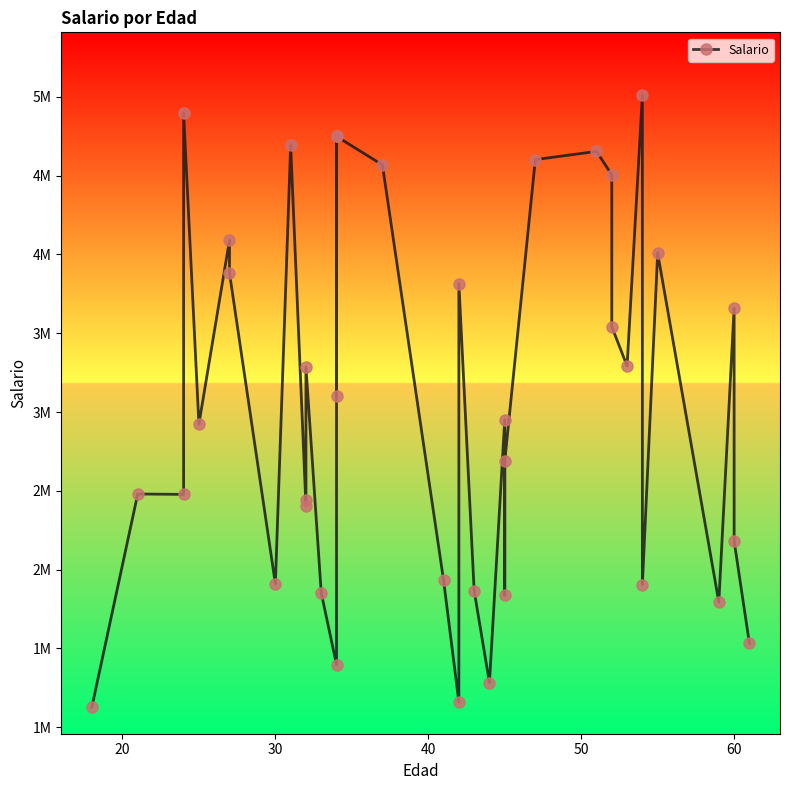

What is the difference between the maximum and second lowest values?

3849824